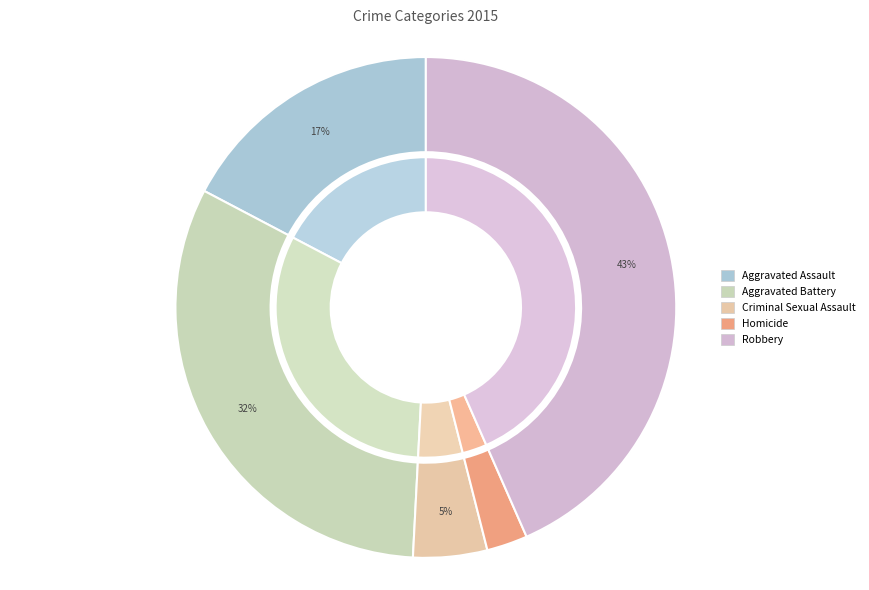

Combined, do Robbery and Aggravated Assault account for over 50%?

Yes